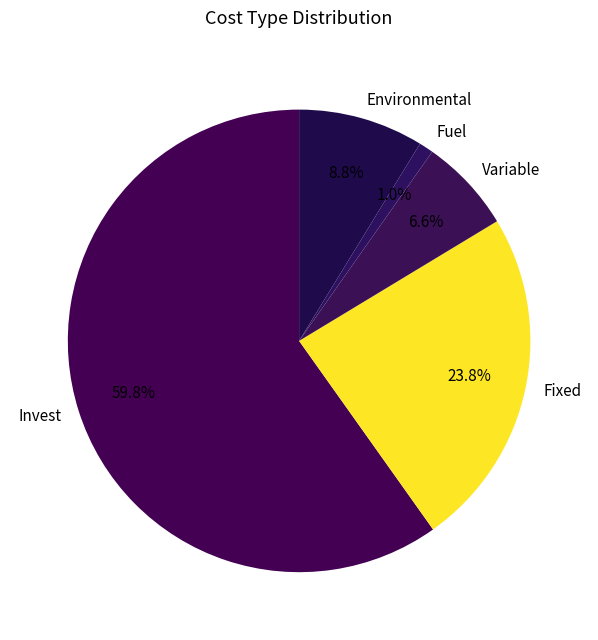

Which slice is the smallest?

Fuel